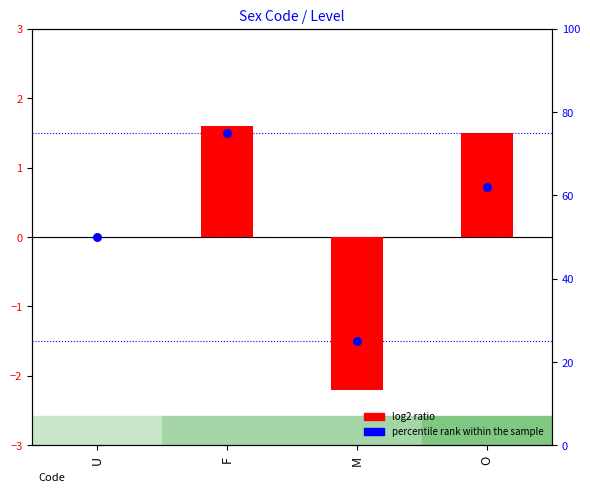

Is the value of percentile rank within the sample at F greater than the value of Level (log2 ratio) at F?

Yes